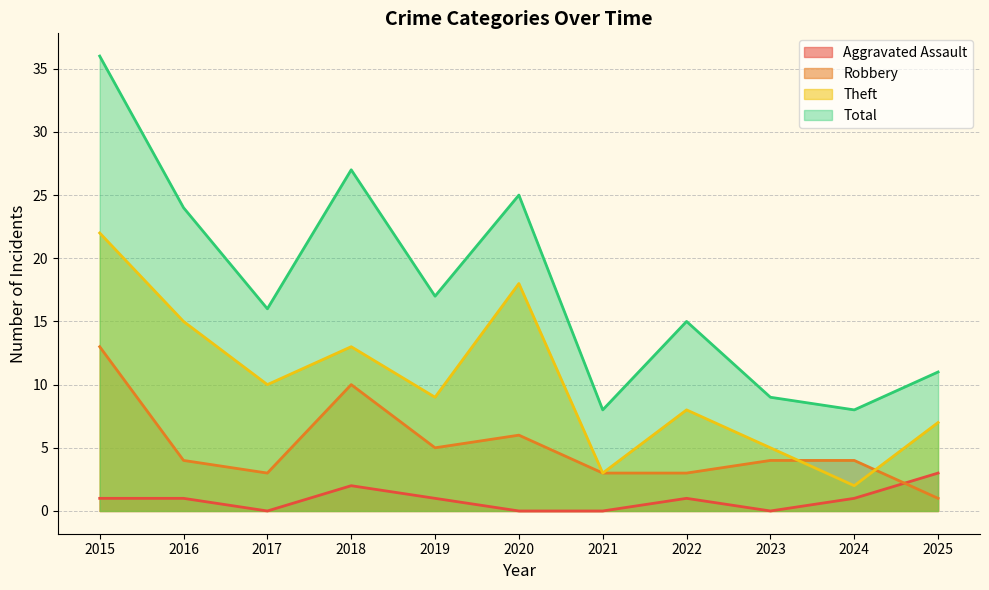

What are all the series names shown in the legend?

Aggravated Assault, Robbery, Theft, Total